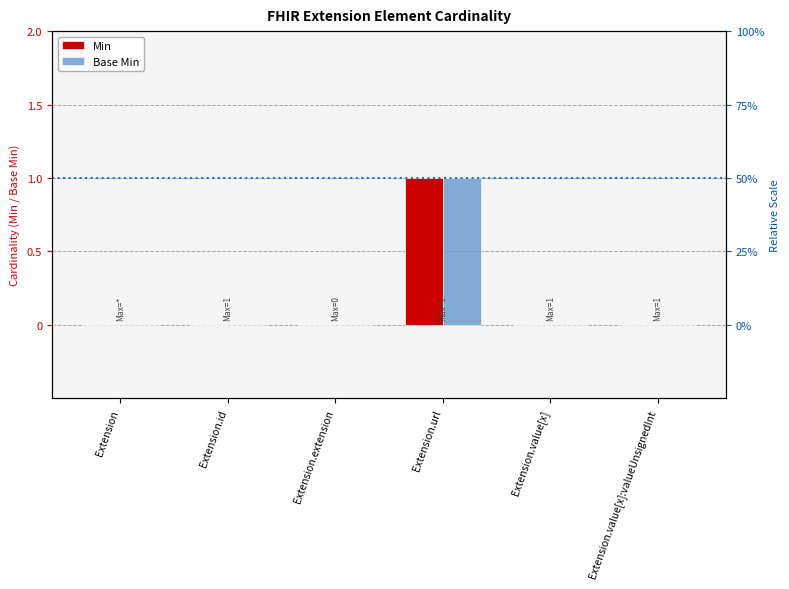

At how many categories does at least one series exceed 0?

1